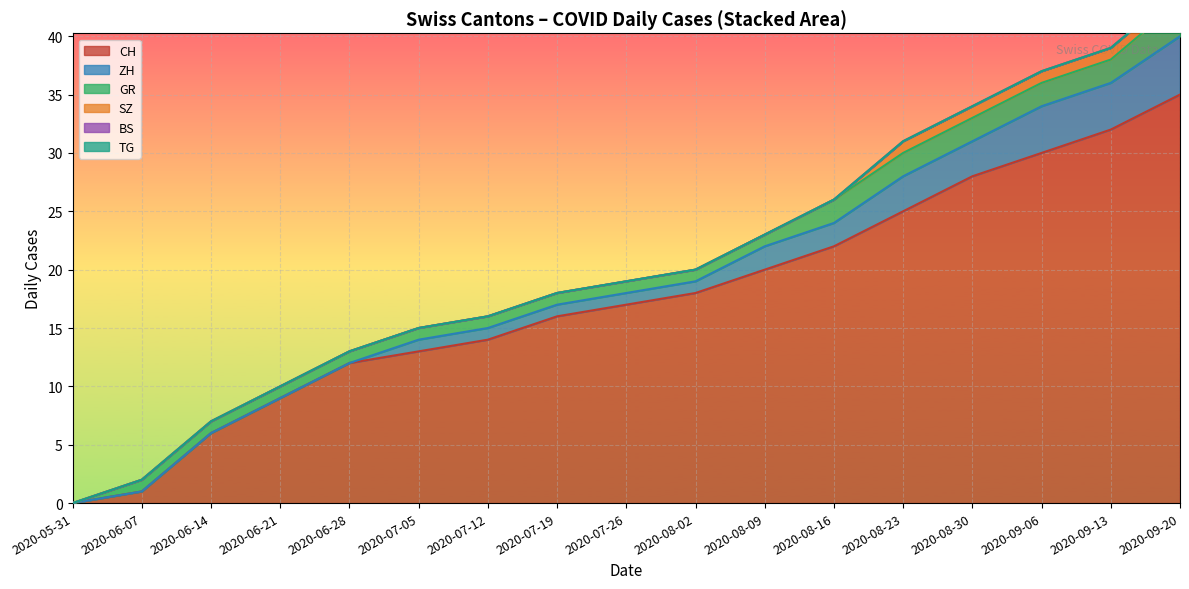

At which label is ZH closest to 2?

2020-08-09